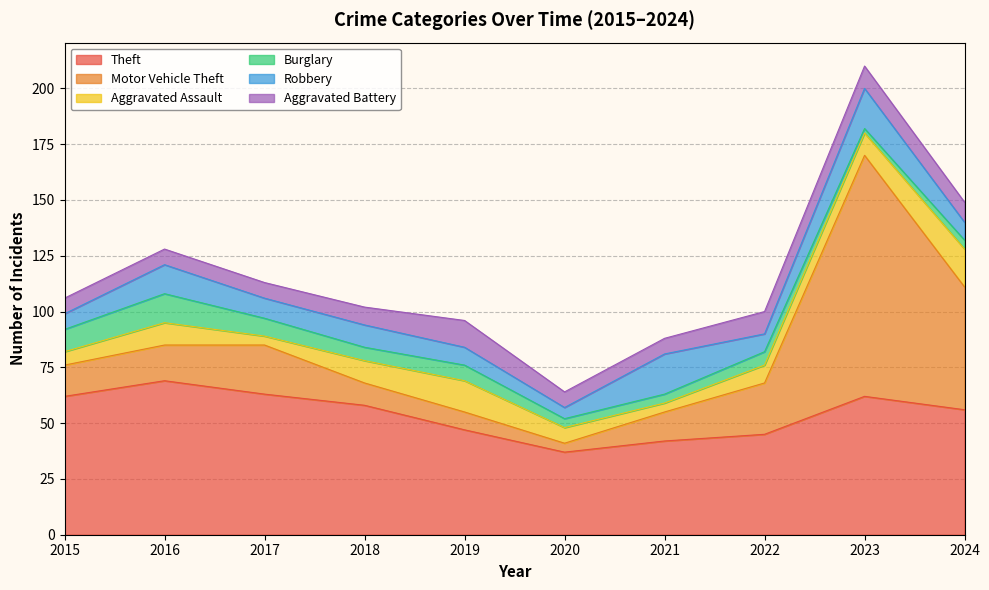

The value of Aggravated Assault at 2017 is 7. True or false?

False